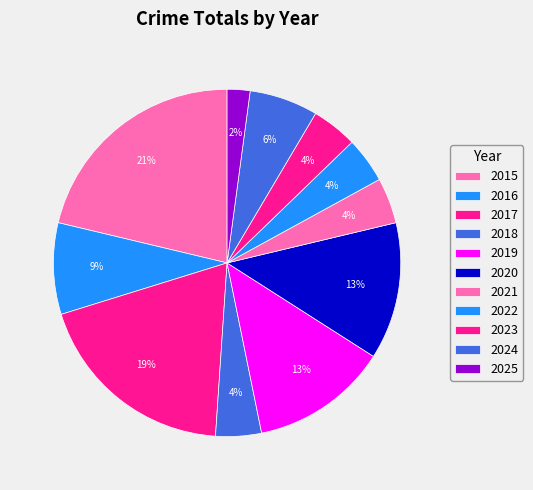

How many slices are in this pie chart?

11